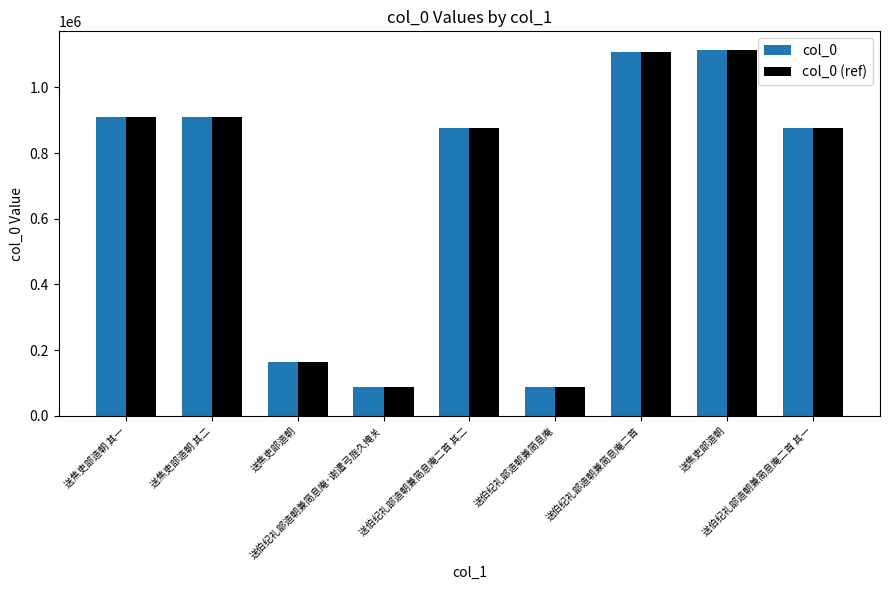

What is the maximum value for col_0?

1114762